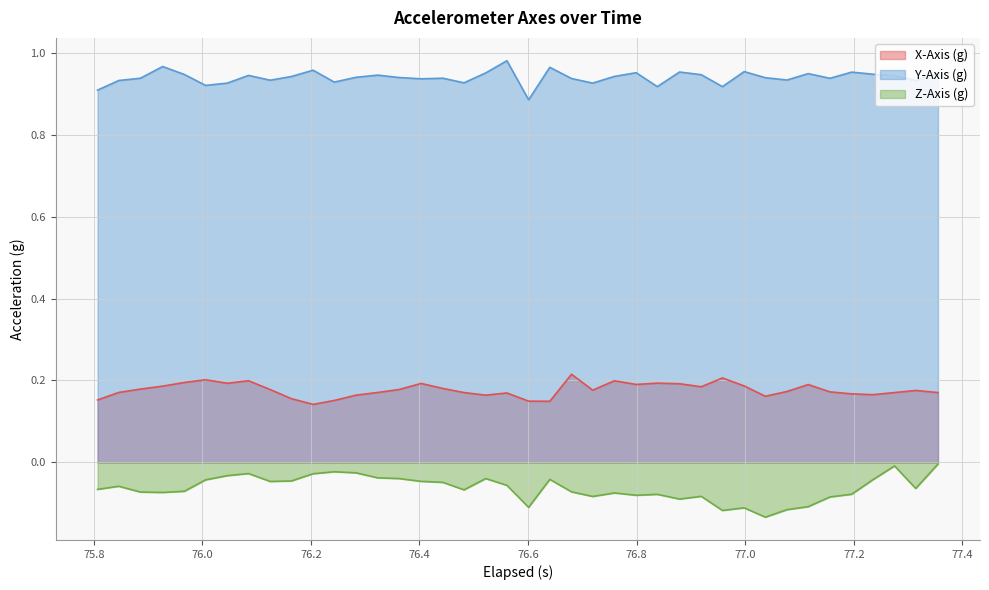

True or false: Y-Axis (g) has more than 0 interior local peaks.

True